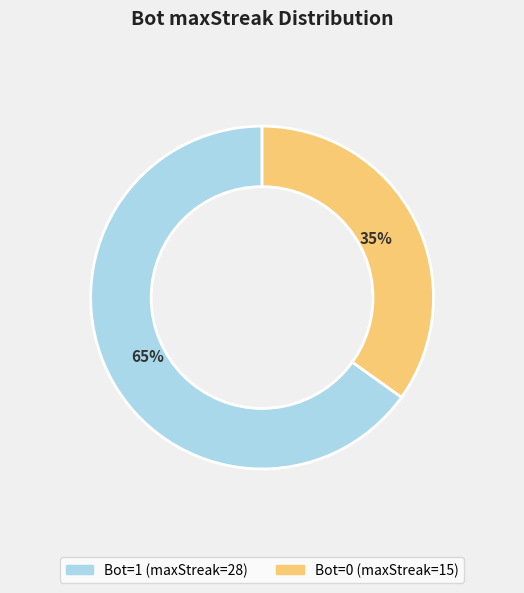

To the nearest percent, what is the difference between the largest and smallest slice percentages?

30%